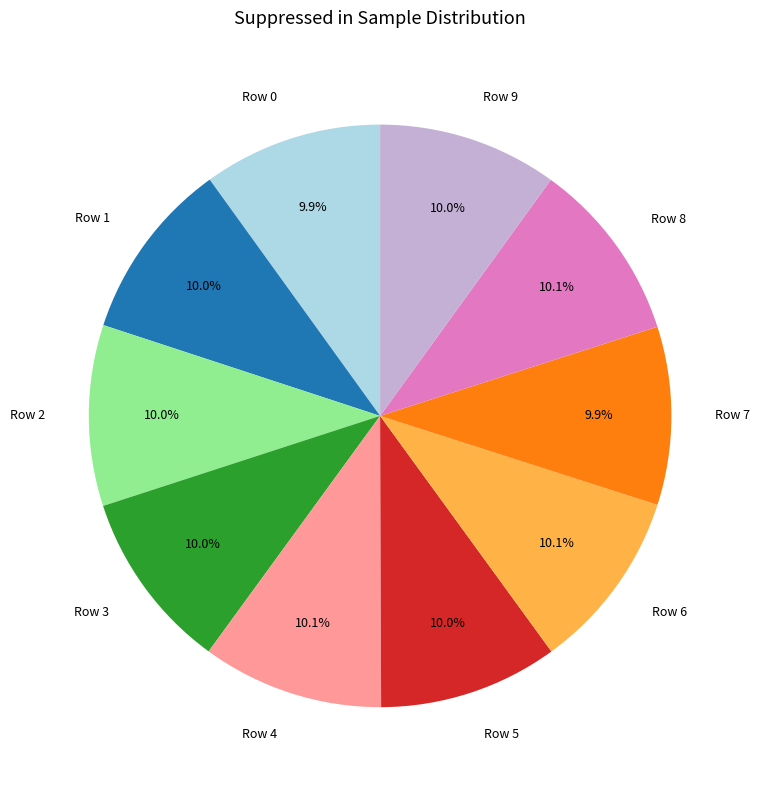

Is Row 3 the majority of the pie?

No